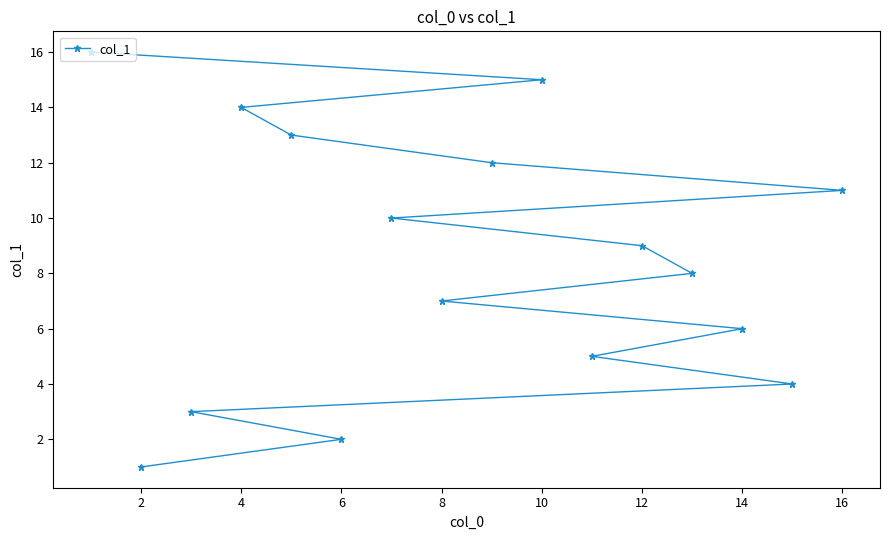

What is the sum of the values at 2 and 14?

7